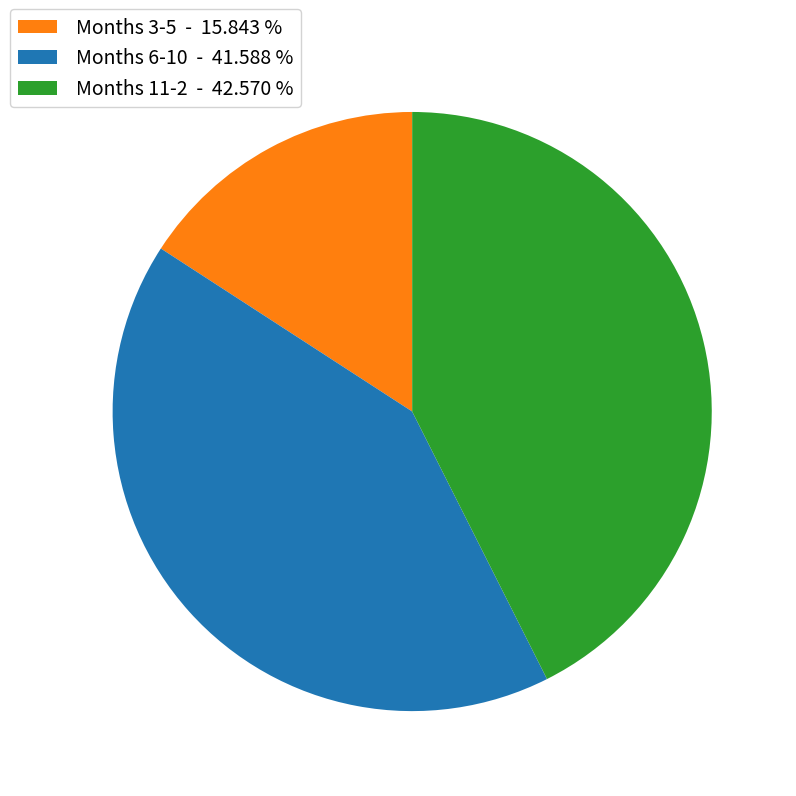

Does Months 11-2 - 42.570 % account for over 50% of the chart?

No